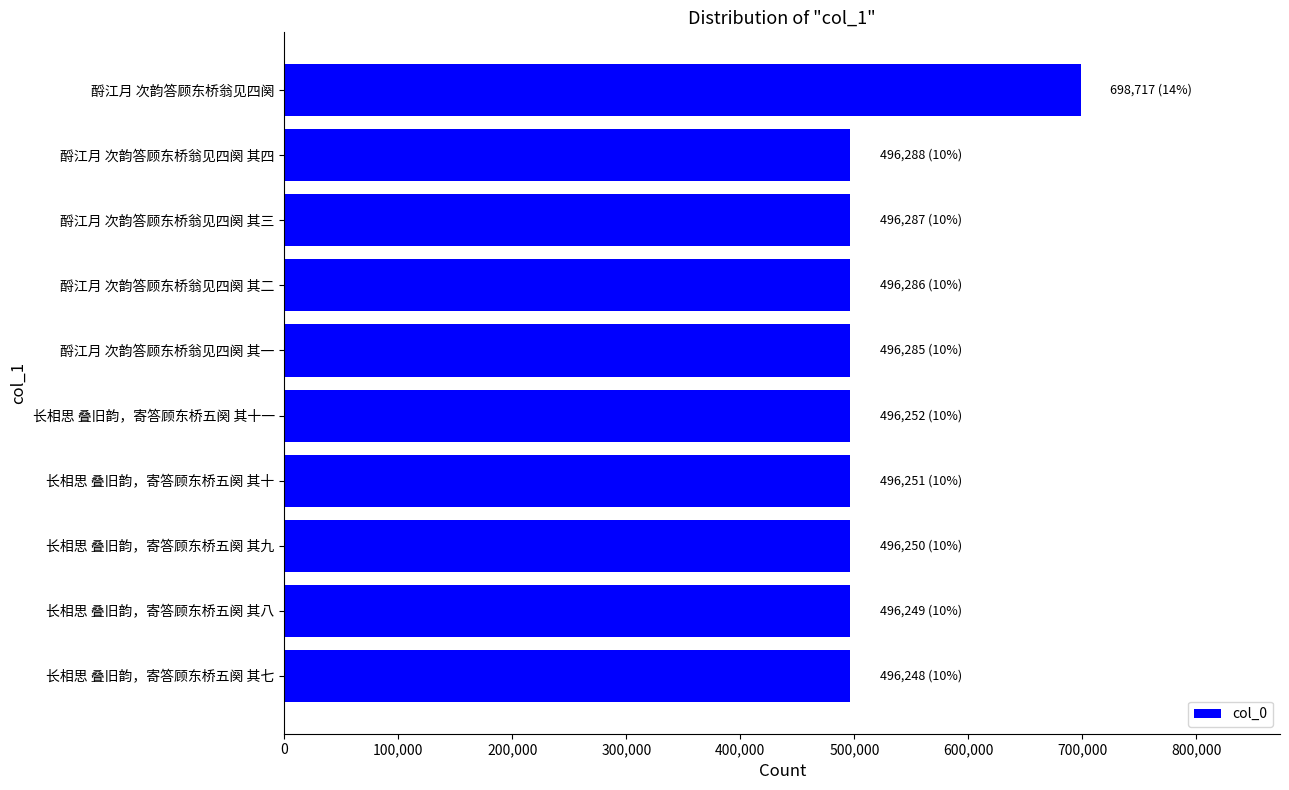

What is the maximum value shown in the chart?

698717